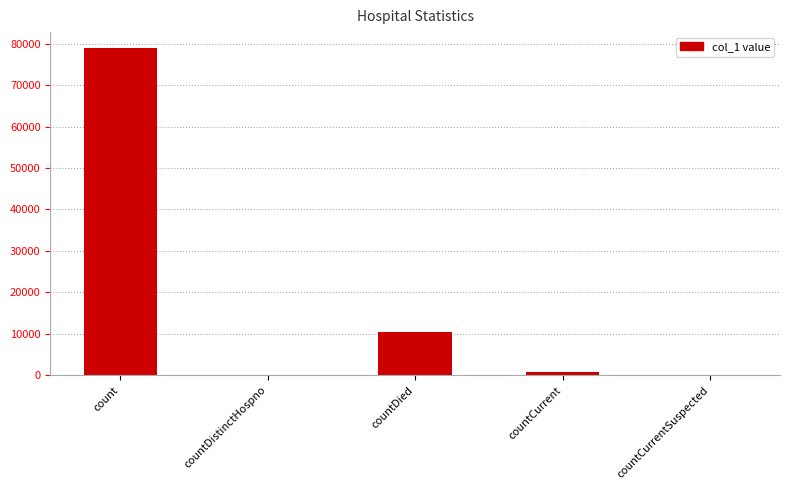

Where is the data nearest to the value 39412?

countDied